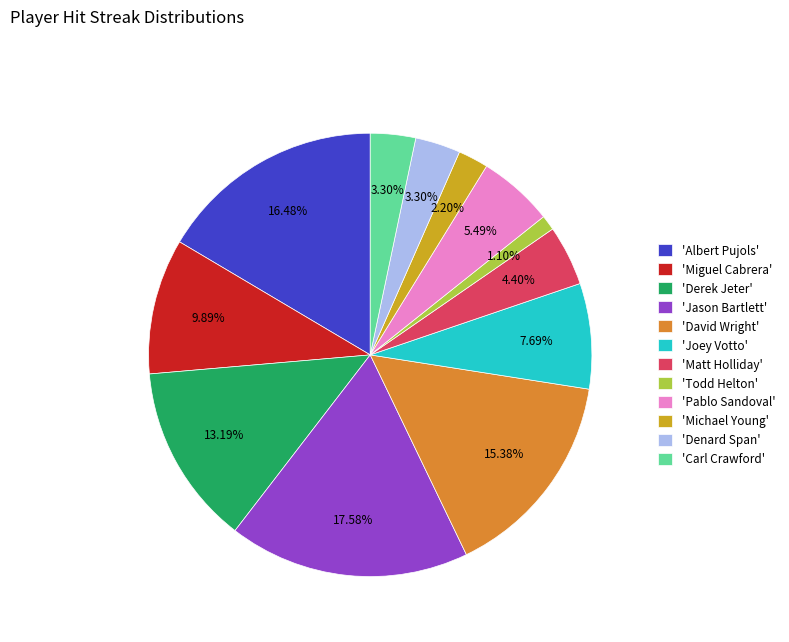

Does 'Pablo Sandoval' represent more than half of the total?

No